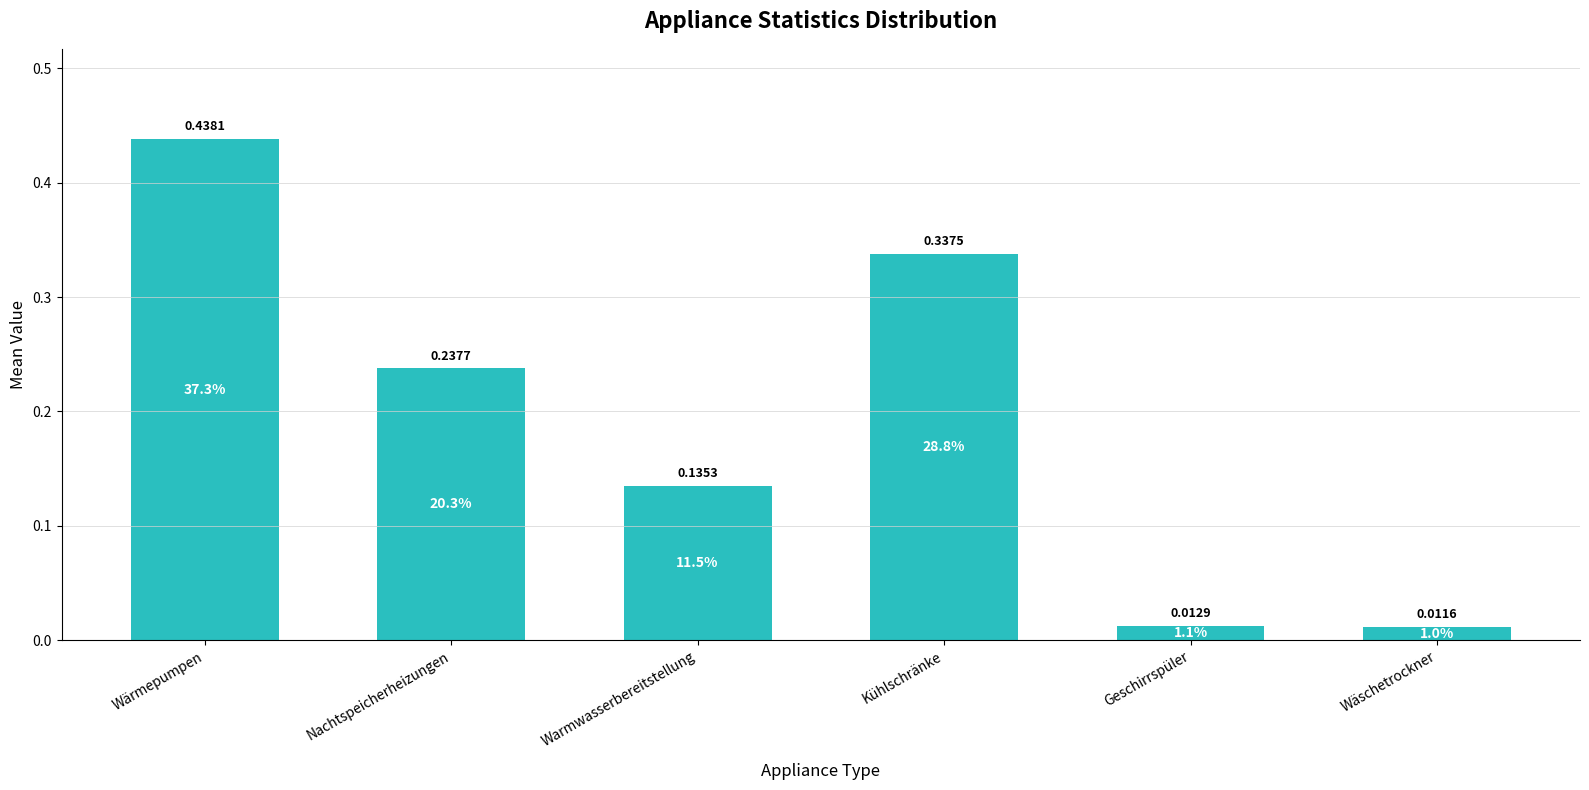

What is the label of the 5th bar from the left?

Geschirrspüler